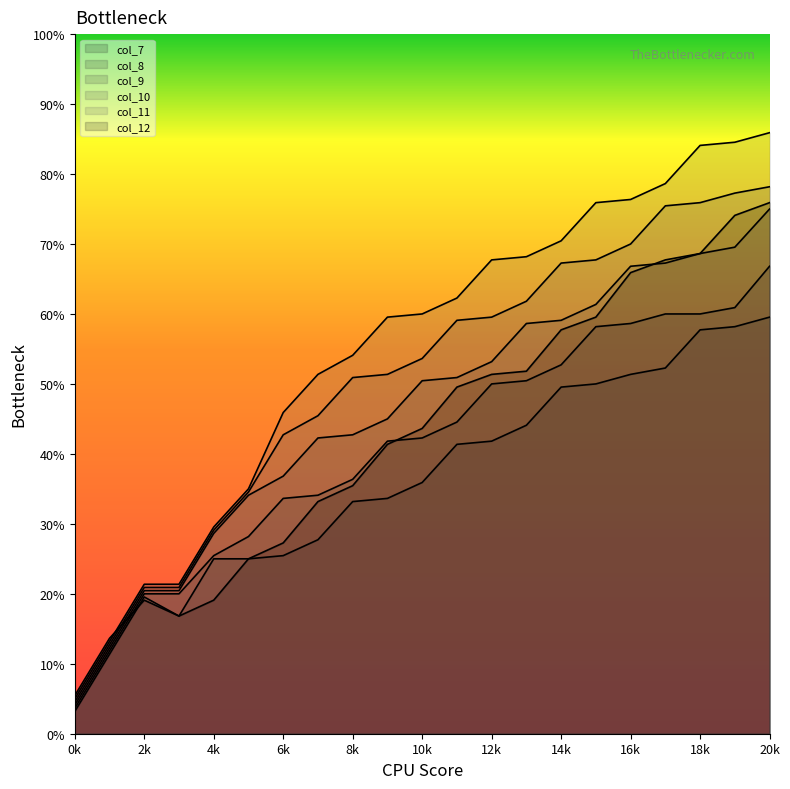

Does the chart display data point markers on the line(s)?

No